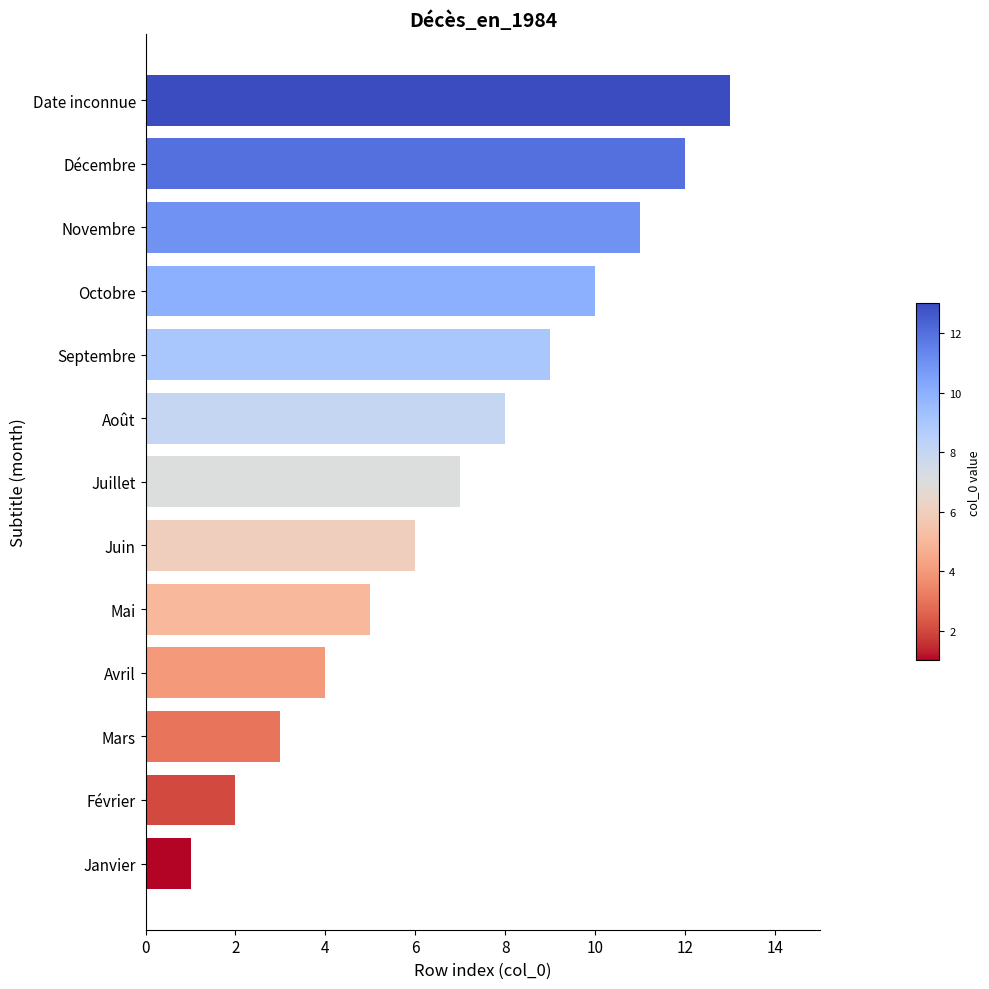

What is the average value?

7